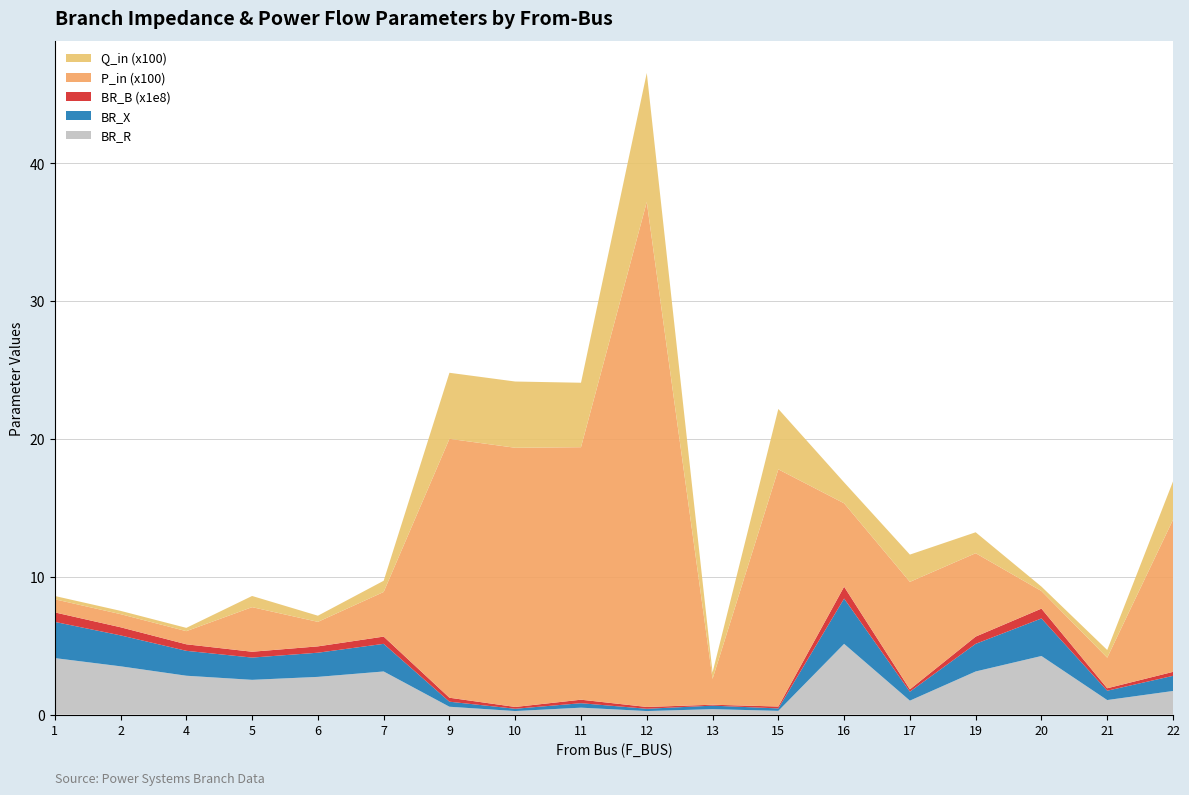

Reading left to right, transcribe all the data shown in this chart.

BR_R: 4.1	3.5	2.8	2.5	2.7	3.1	0.6	0.3	0.5	0.3	0.4	0.3	5.1	1.0	3.1	4.3	1.1	1.7
BR_X: 2.6	2.2	1.8	1.6	1.8	2.0	0.4	0.2	0.3	0.2	0.3	0.2	3.3	0.6	2.0	2.7	0.7	1.1
BR_B (x1e8): 0.7	0.6	0.5	0.4	0.5	0.5	0.3	0.1	0.3	0.1	0.1	0.1	0.9	0.2	0.5	0.7	0.2	0.3
P_in (x100): 1.0	1.0	1.0	3.2	1.8	3.2	18.8	18.8	18.3	36.6	1.9	17.2	6.0	7.8	6.0	1.3	2.2	11.0
Q_in (x100): 0.2	0.2	0.2	0.8	0.4	0.8	4.8	4.8	4.7	9.4	0.5	4.4	1.5	2.0	1.5	0.3	0.6	2.8